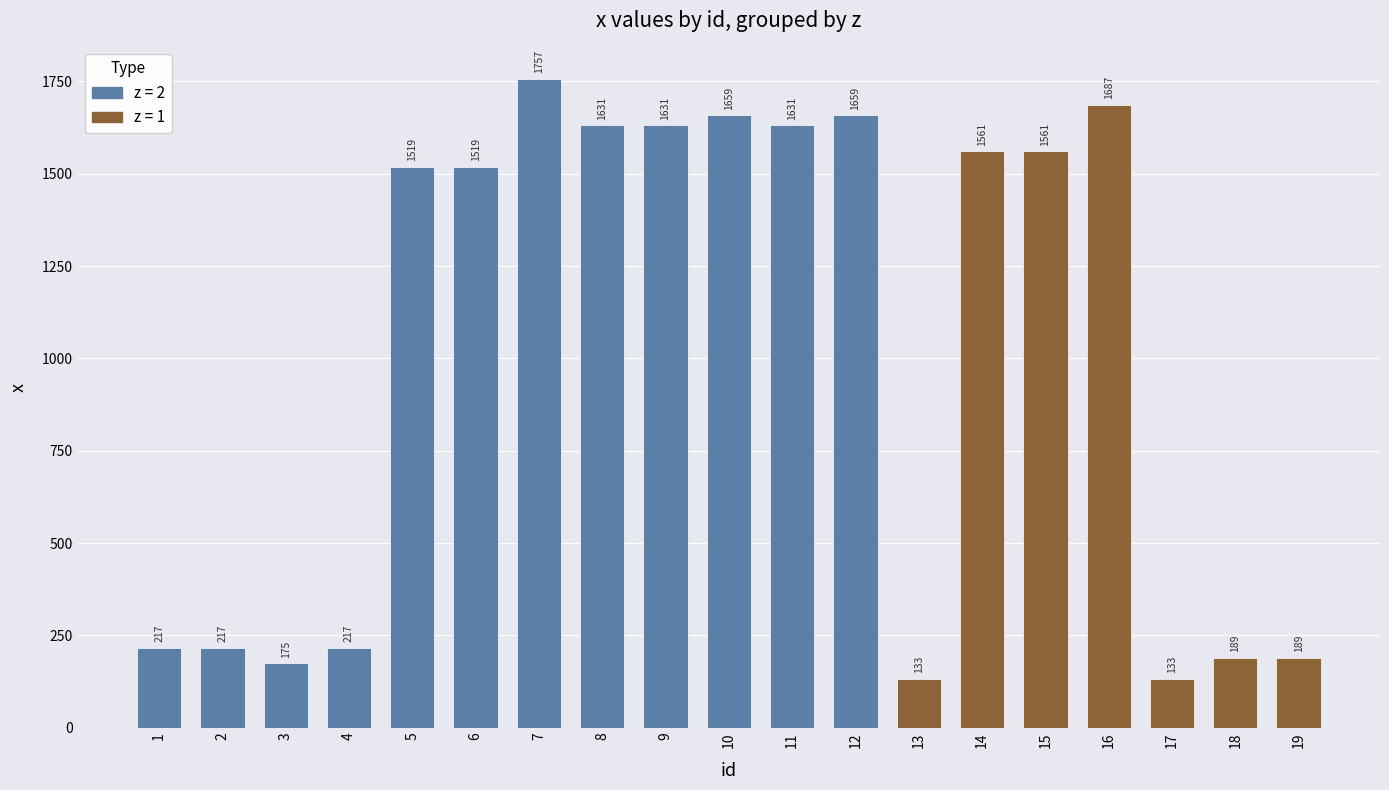

What is the minimum value shown in the chart?

133